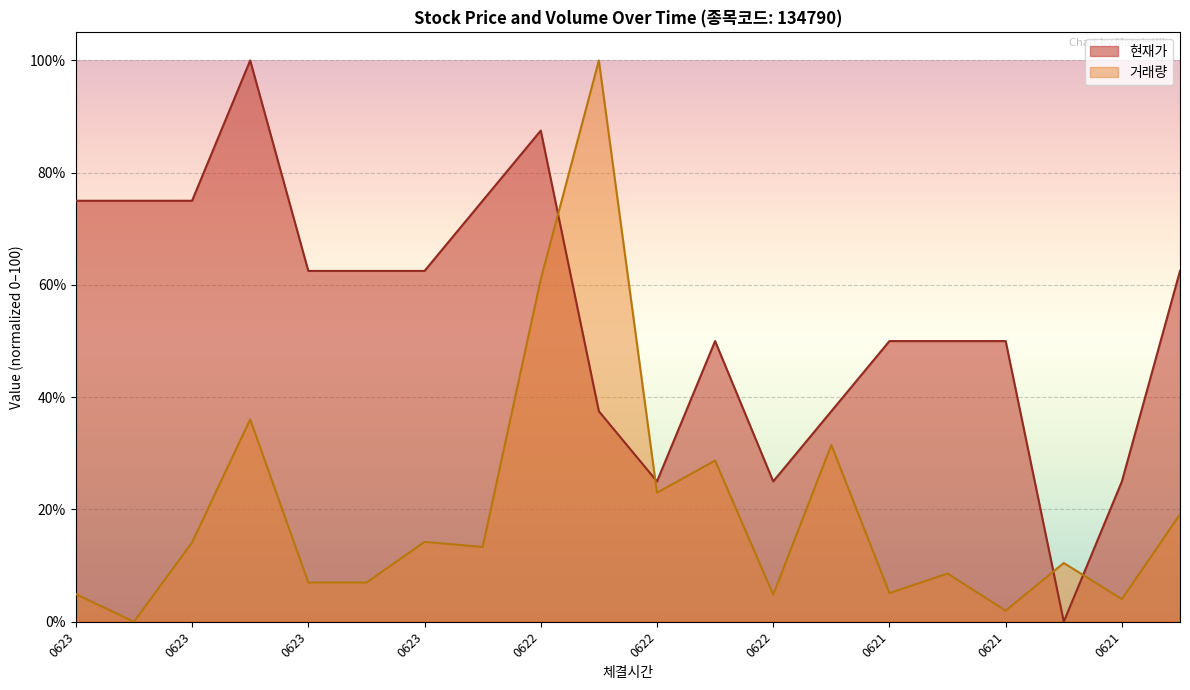

List the labels in order of 현재가 value, largest first.

20230623120000, 20230622140000, 20230623150000, 20230623140000, 20230623130000, 20230622150000, 20230623110000, 20230623100000, 20230623090000, 20230621100000, 20230622110000, 20230621150000, 20230621140000, 20230621130000, 20230622130000, 20230622090000, 20230622120000, 20230622100000, 20230621110000, 20230621120000